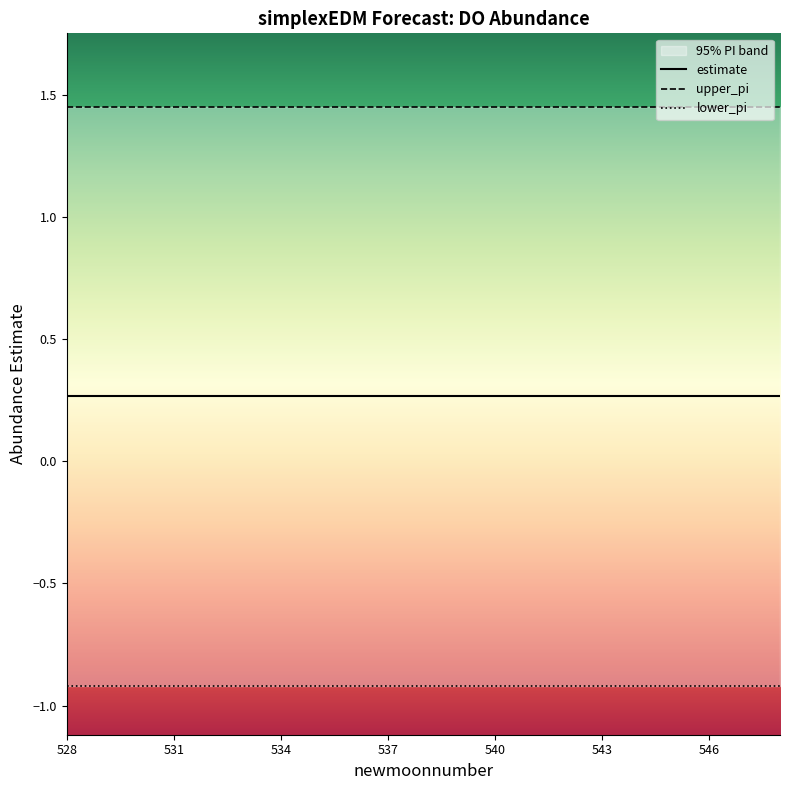

Is this an area chart (filled region under the line)?

No